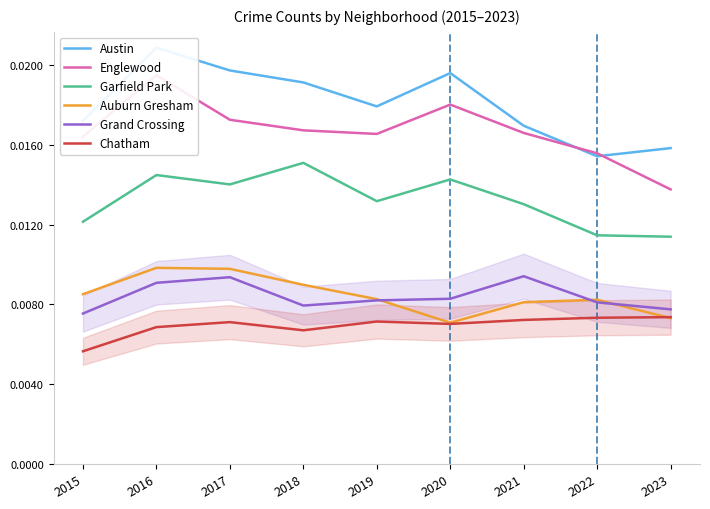

Reading left to right, transcribe all the data shown in this chart.

Austin: 1719	2086	1972	1912	1792	1959	1695	1542	1583
Englewood: 1641	1948	1725	1672	1654	1801	1659	1557	1376
Garfield Park: 1214	1448	1401	1509	1317	1426	1302	1146	1139
Auburn Gresham: 851	983	978	898	826	708	811	823	731
Grand Crossing: 754	908	936	794	820	828	941	810	775
Chatham: 565	686	711	670	714	702	722	733	736